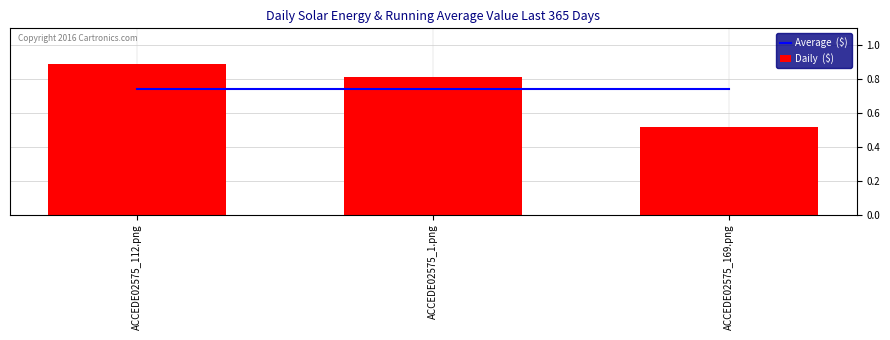

The value of Daily  ($) at ACCEDE02575_112.png is 1.6. True or false?

False